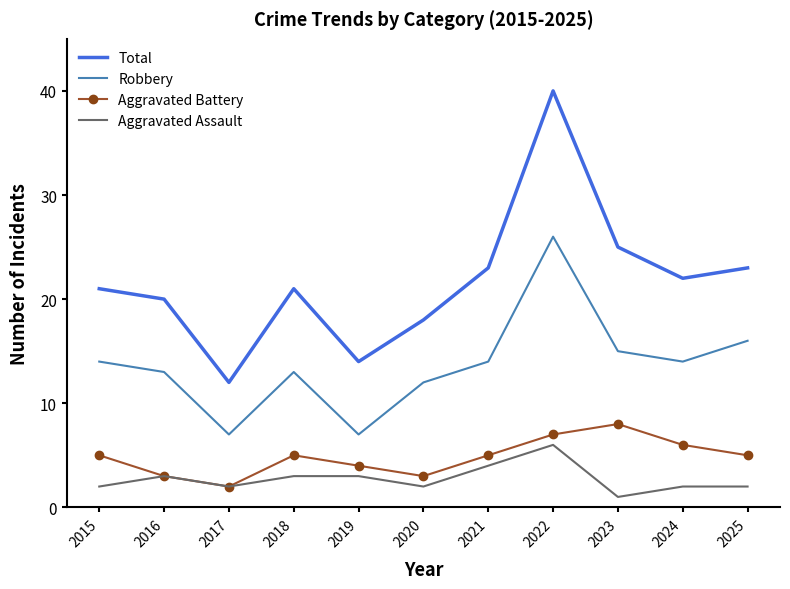

The value of Aggravated Assault at 2021 is 4. True or false?

True